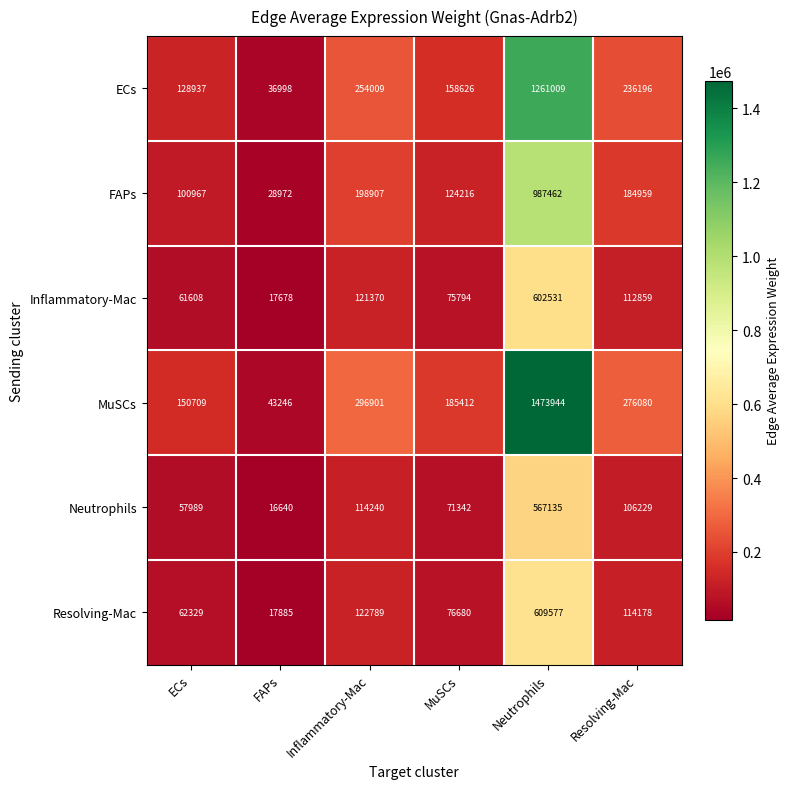

How many distinct data groups are displayed?

6